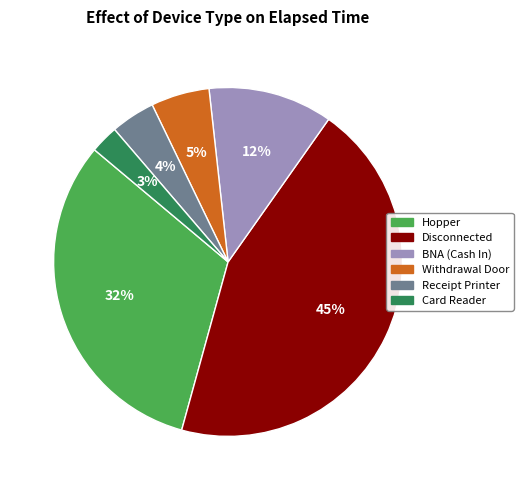

True or false: BNA (Cash In) accounts for 3% of the total.

False